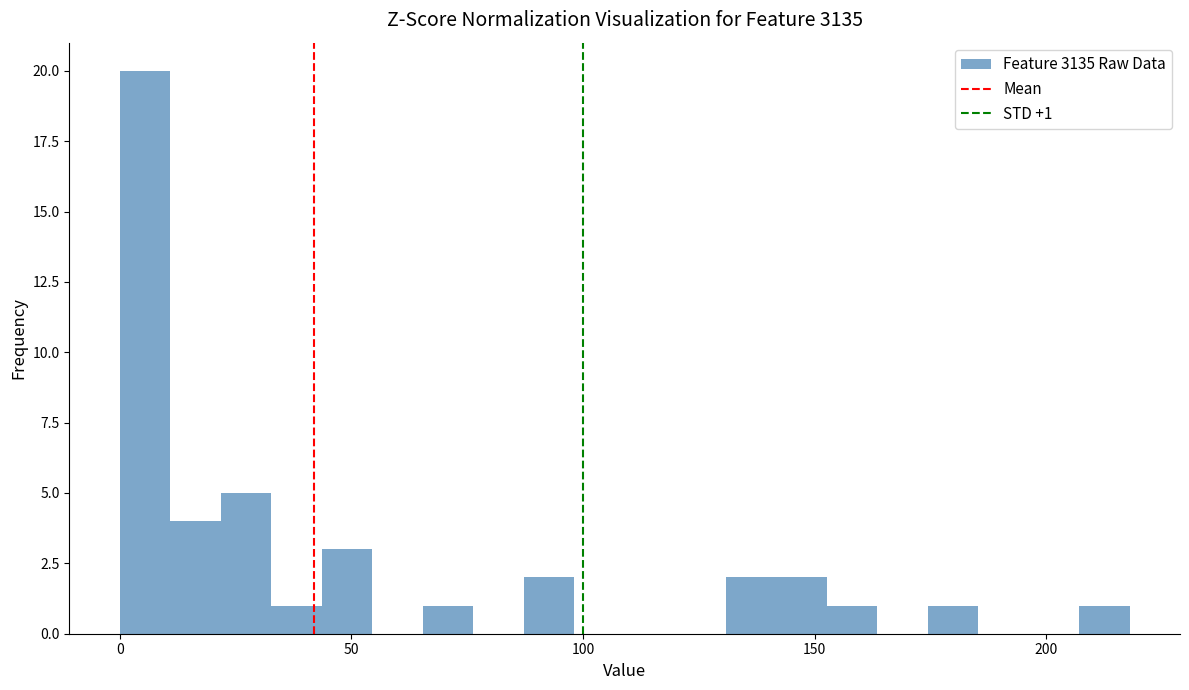

Around what value on the x-axis is the tallest bar? Give the approximate position of its centre, as read against the axis.

5